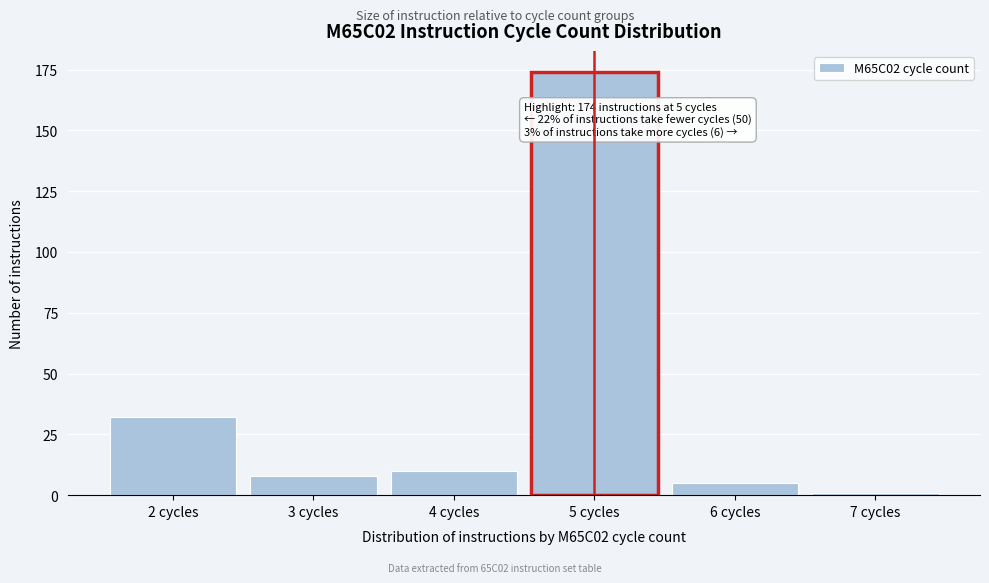

Reading left to right, extract all data points from this chart.

32	8	10	174	5	1